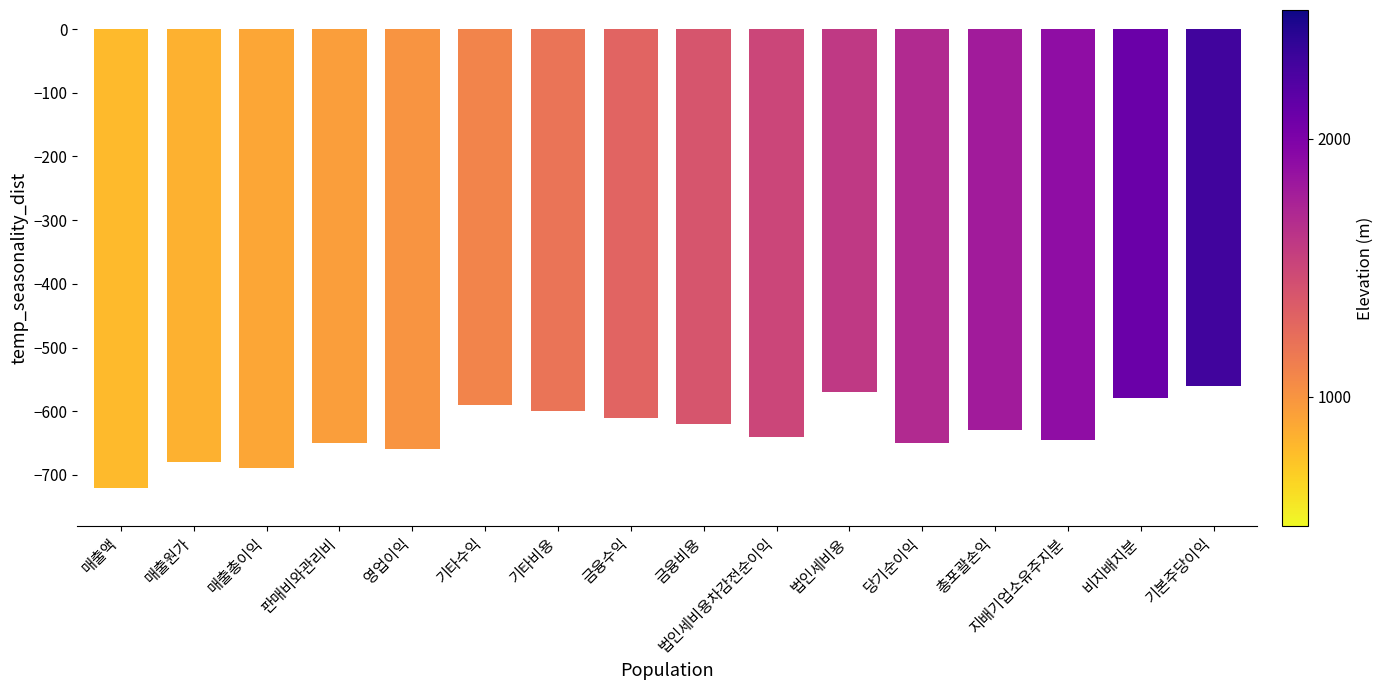

How many bars are there in total?

16